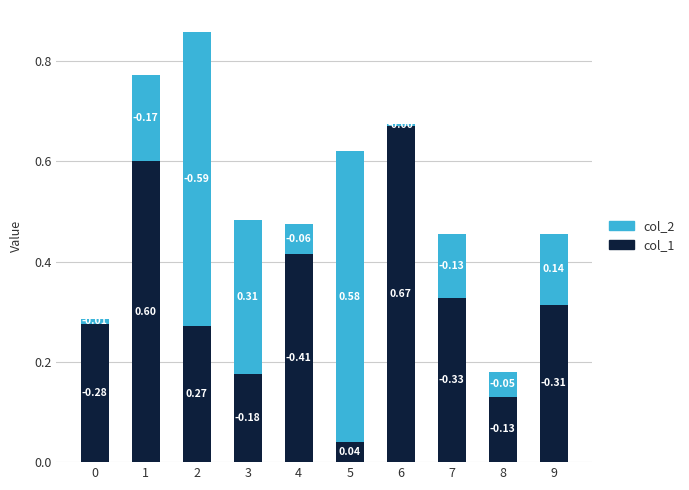

What is the total value across all series at 4?

0.5